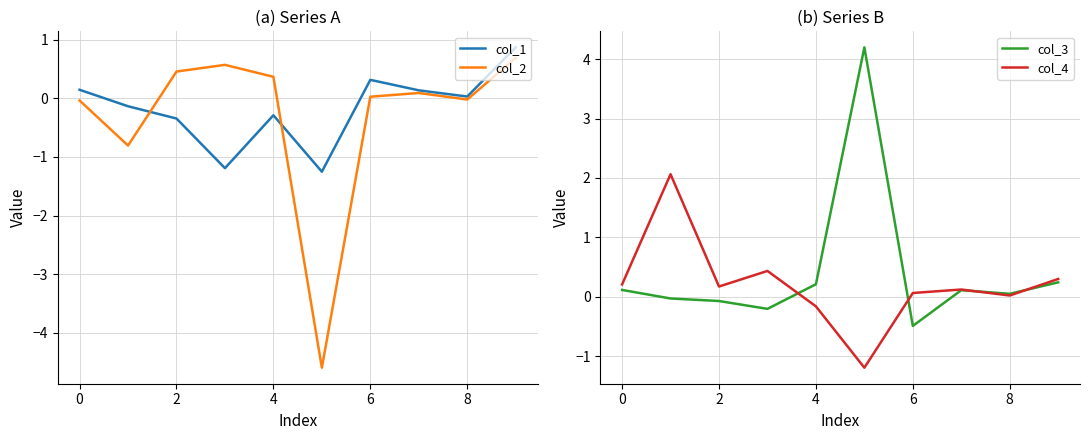

What is the average value of the col_4 series?

0.2